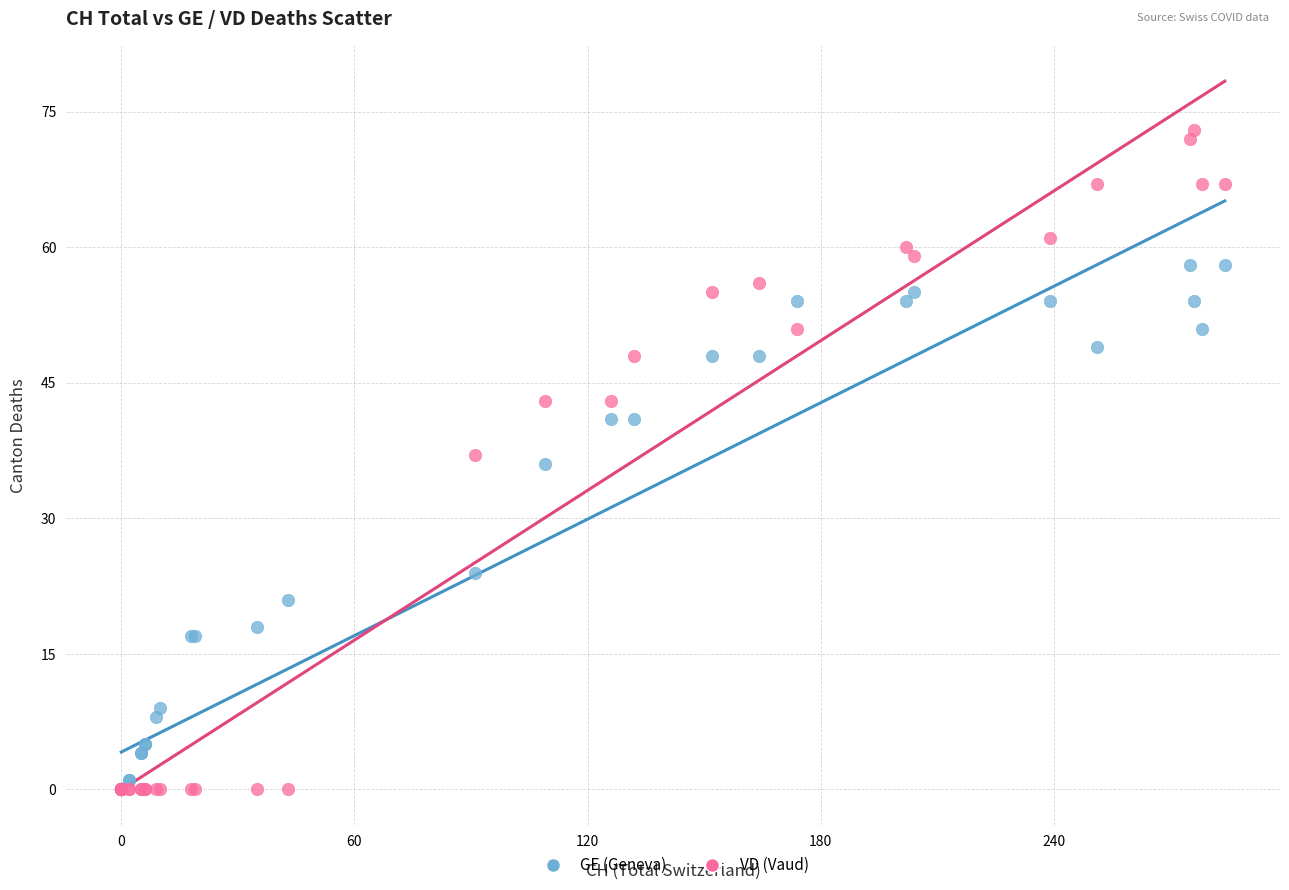

In the GE (Geneva) series, what Y value is closest to 29?

24